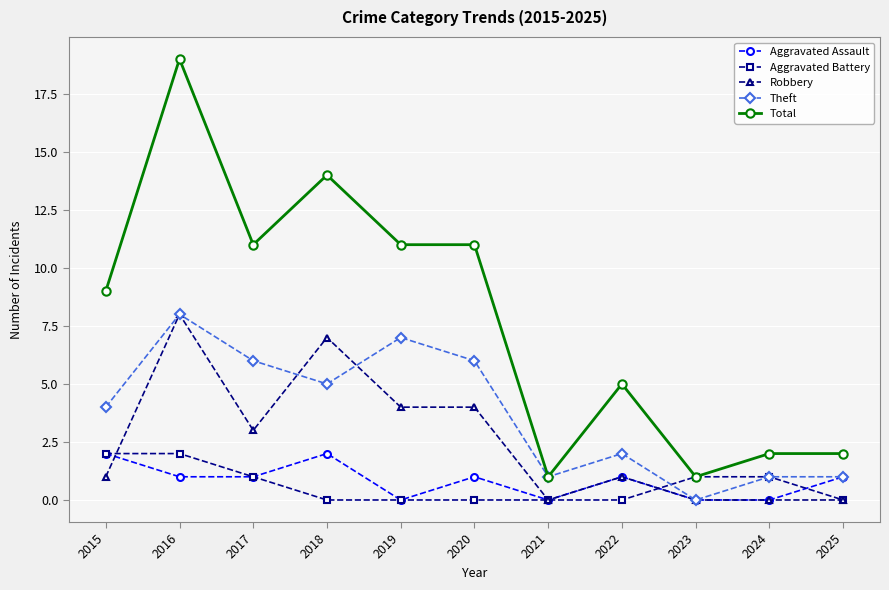

True or false: Total has more than 0 interior local peaks.

True